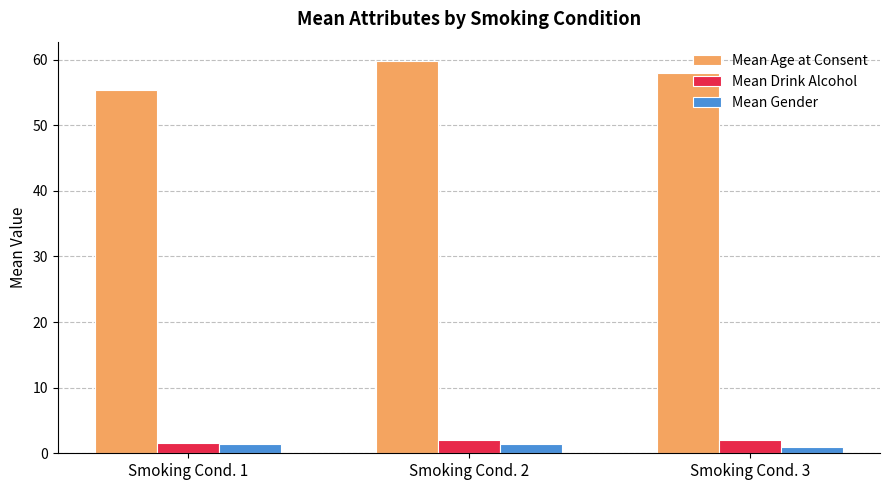

Reading left to right, extract all data points from this chart.

Mean Age at Consent: Smoking Cond. 1=55.3	Smoking Cond. 2=59.7	Smoking Cond. 3=58.0
Mean Drink Alcohol: Smoking Cond. 1=1.5	Smoking Cond. 2=2.0	Smoking Cond. 3=2.0
Mean Gender: Smoking Cond. 1=1.5	Smoking Cond. 2=1.5	Smoking Cond. 3=1.0